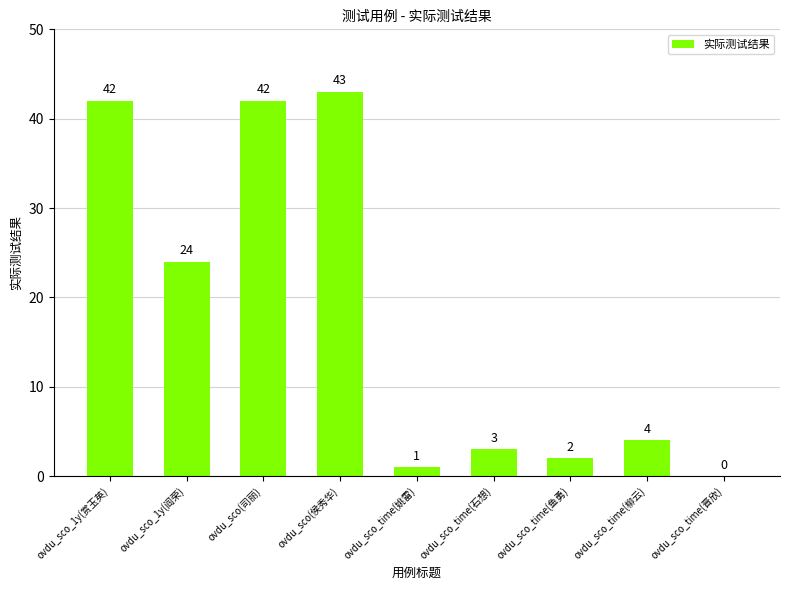

Reading right to left, list all the values displayed in this chart.

ovdu_sco_time(晋欣)=0	ovdu_sco_time(柳云)=4	ovdu_sco_time(鱼勇)=2	ovdu_sco_time(石想)=3	ovdu_sco_time(姚雷)=1	ovdu_sco(侯秀华)=43	ovdu_sco(司丽)=42	ovdu_sco_1y(阎荣)=24	ovdu_sco_1y(赏玉英)=42